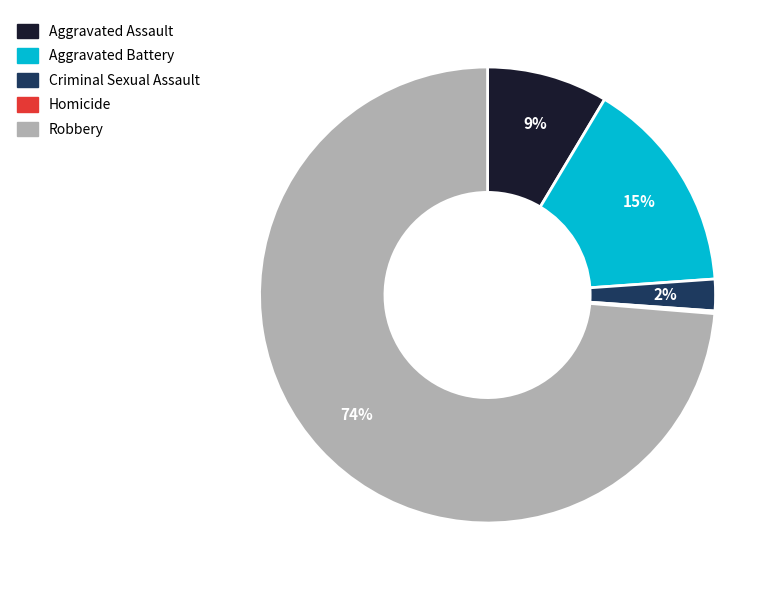

Between Aggravated Assault and Robbery, which is larger?

Robbery